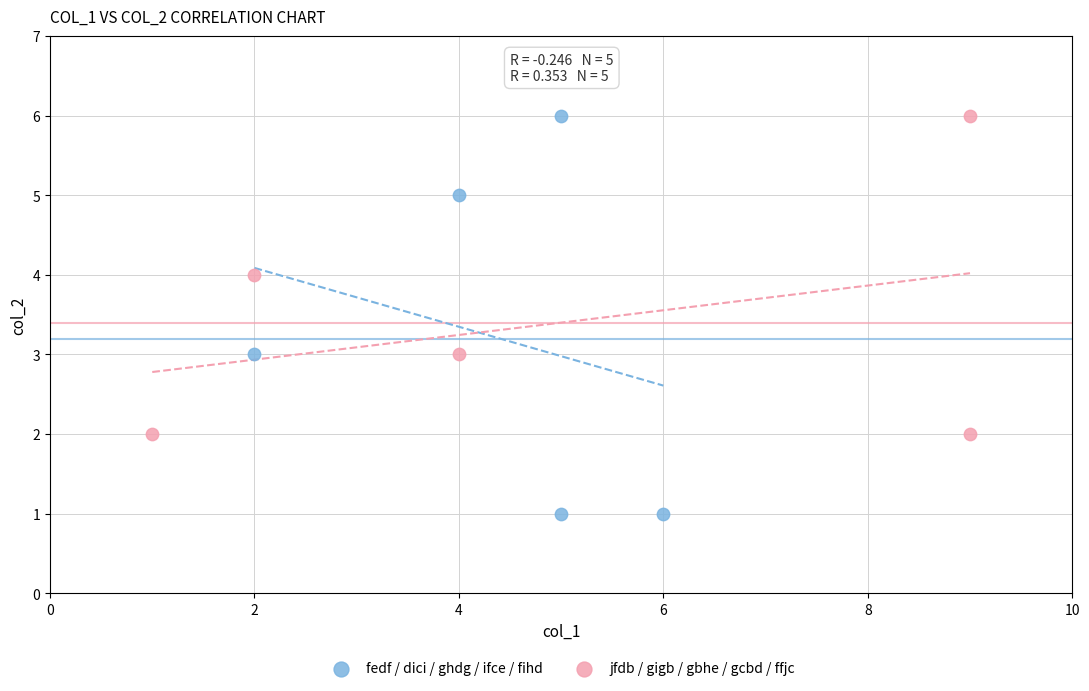

What are all the series names shown in the legend?

fedf / dici / ghdg / ifce / fihd, jfdb / gigb / gbhe / gcbd / ffjc